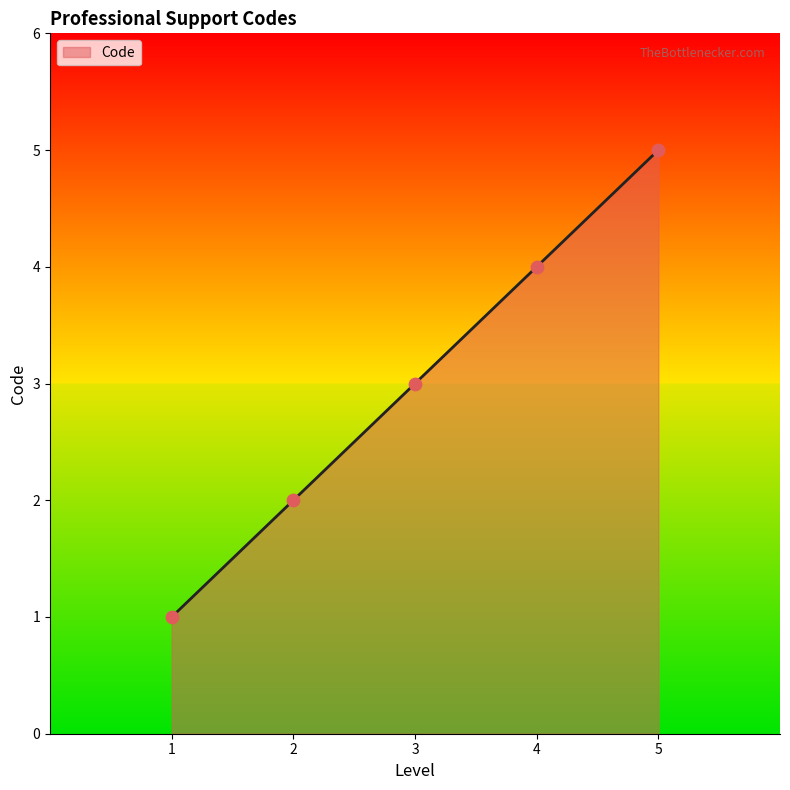

What is the change in value from 2 to 4?

+2